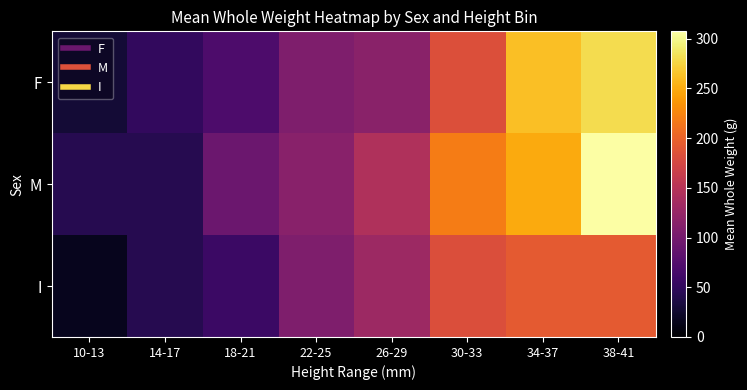

Reading left to right, transcribe all the data shown in this chart.

F: 10-13=29.7	14-17=51.1	18-21=69.7	22-25=107.5	26-29=115.7	30-33=183.2	34-37=262.1	38-41=280.9
M: 10-13=42.8	14-17=42.8	18-21=93.1	22-25=115.3	26-29=144.5	30-33=219.1	34-37=249.4	38-41=307.5
I: 10-13=16.1	14-17=42.3	18-21=57.5	22-25=107.6	26-29=129.8	30-33=181.7	34-37=193.2	38-41=193.2